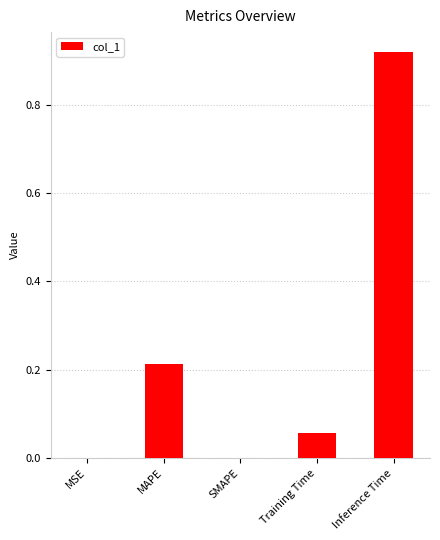

Between MSE and Inference Time, which is larger?

Inference Time